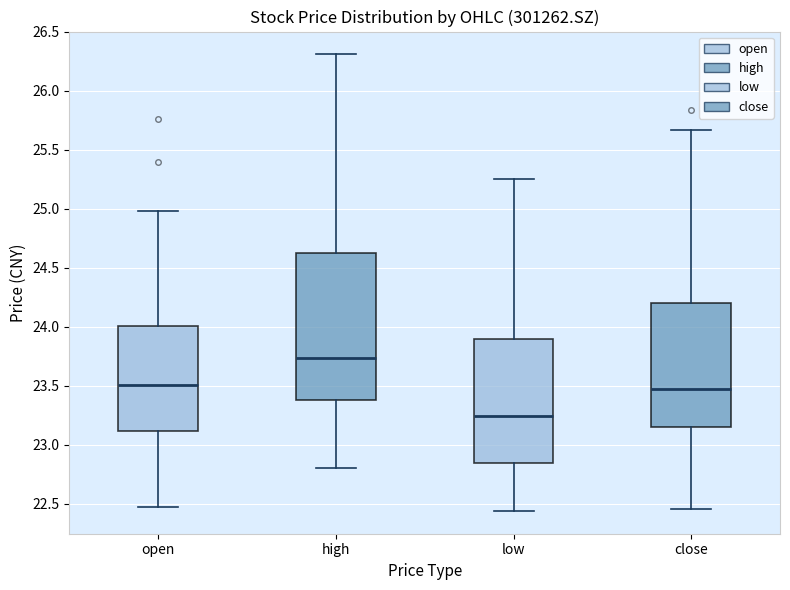

Which box has the lowest median line?

low